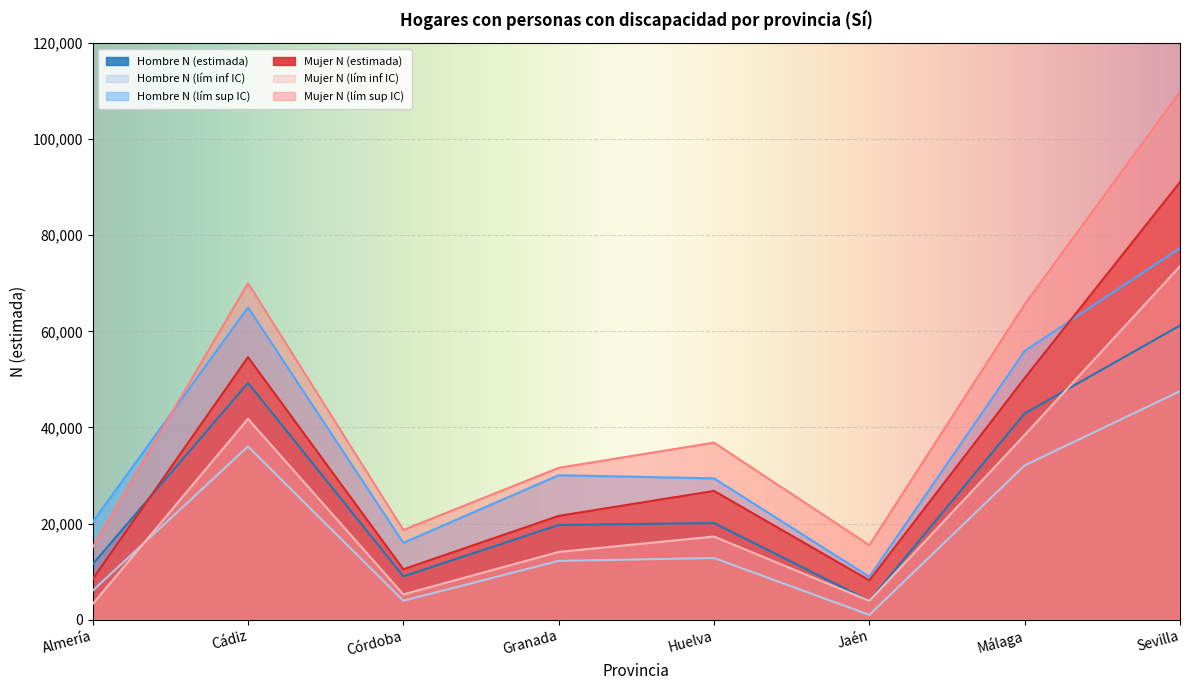

The value of Mujer N (lím sup IC) at Sevilla is 176386. True or false?

False